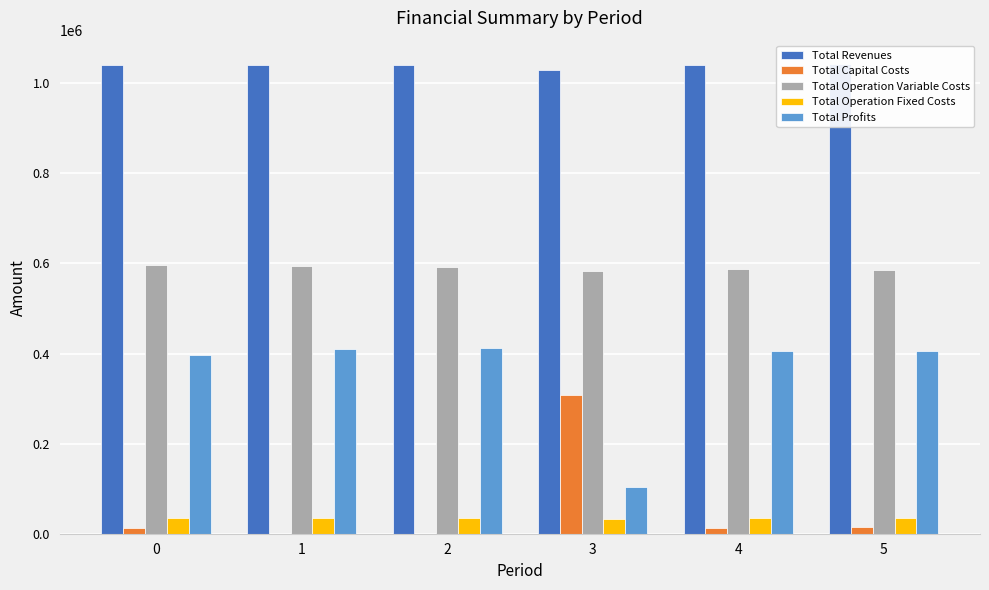

At which category does the chart reach its peak across all series?

5